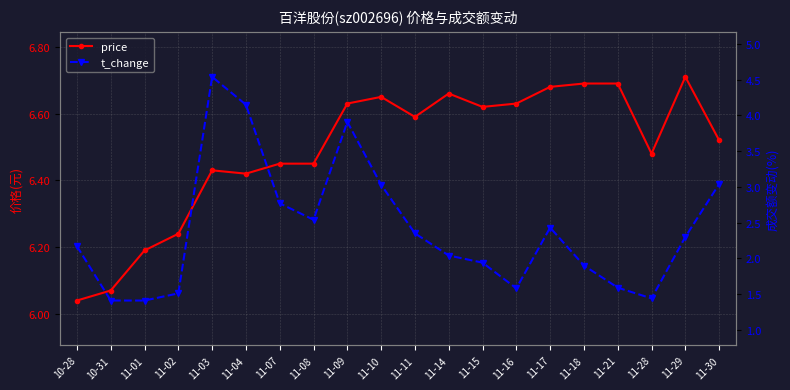

What is the sum of all price values?

129.8